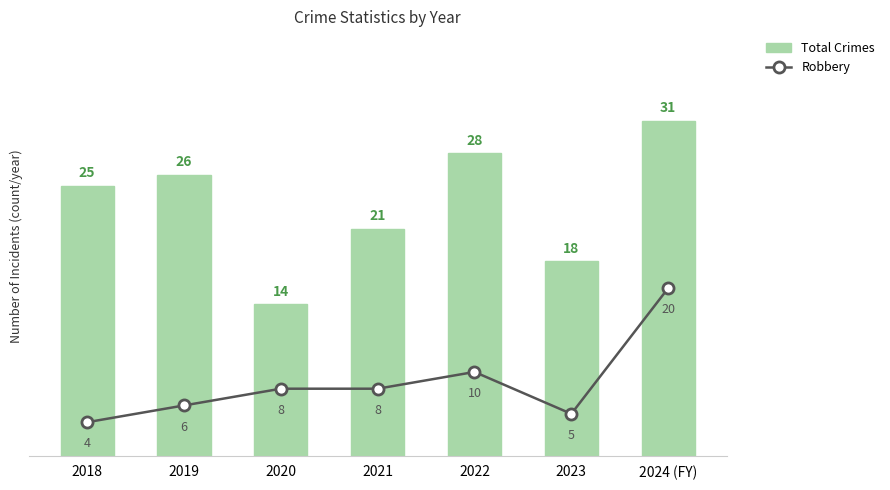

Reading left to right, extract all data points from this chart.

Total Crimes: 25	26	14	21	28	18	31
Robbery: 4	6	8	8	10	5	20